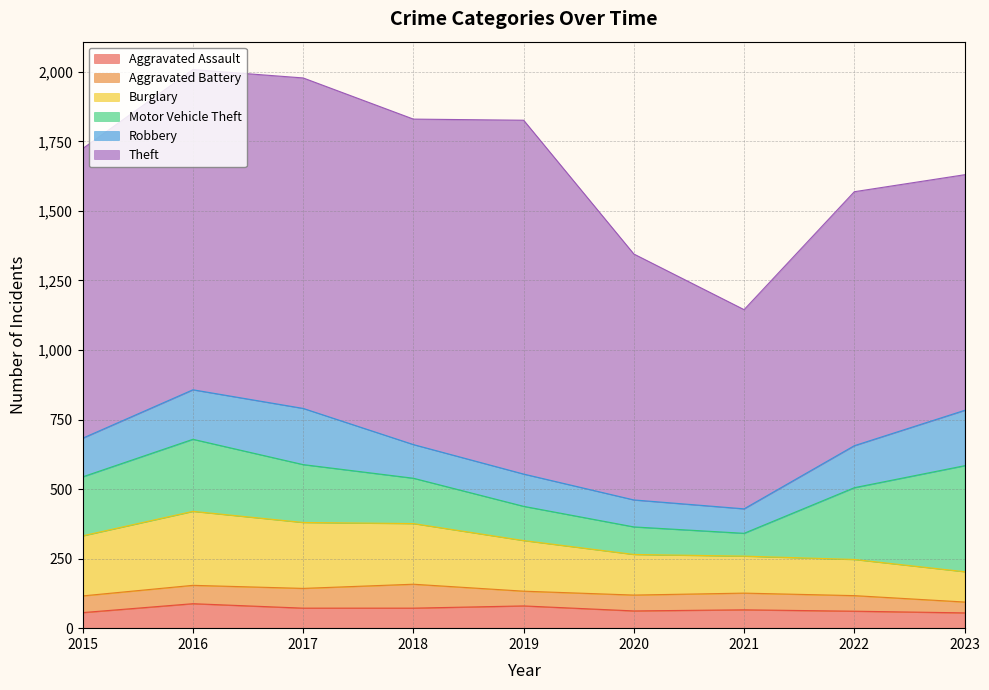

What is the total value across all series at 2016?

2008